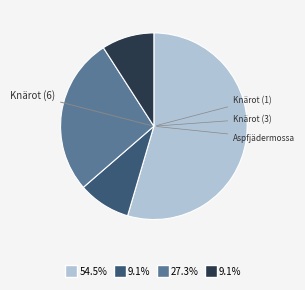

Is there any slice that represents more than half of the pie?

Yes